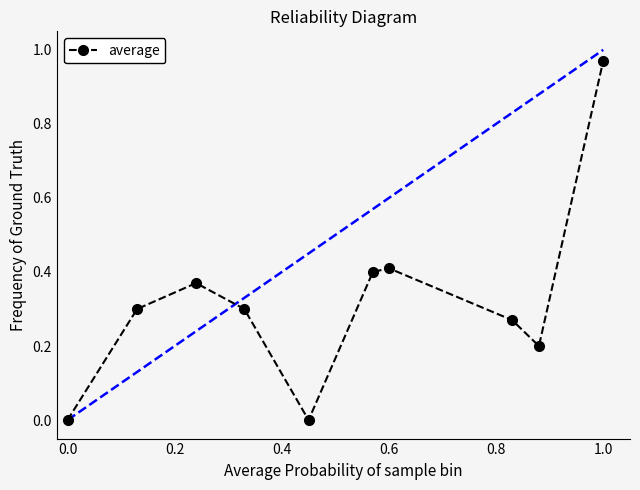

What is the sum of all values?

3.2